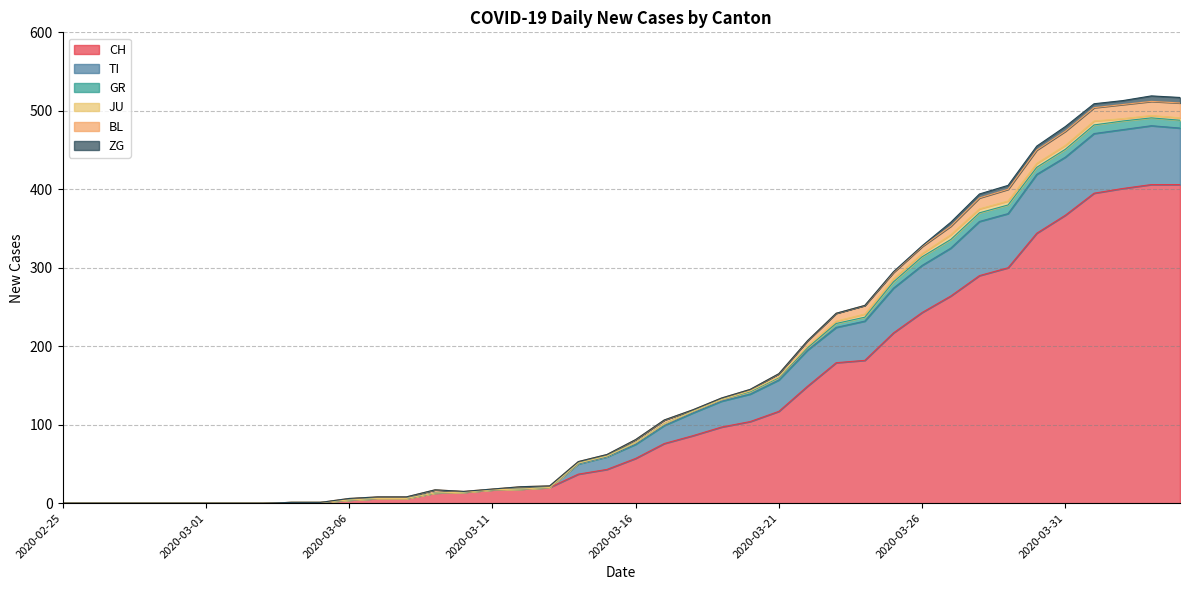

Is the value of JU at 2020-03-10 greater than the value of TI at 2020-03-09?

No